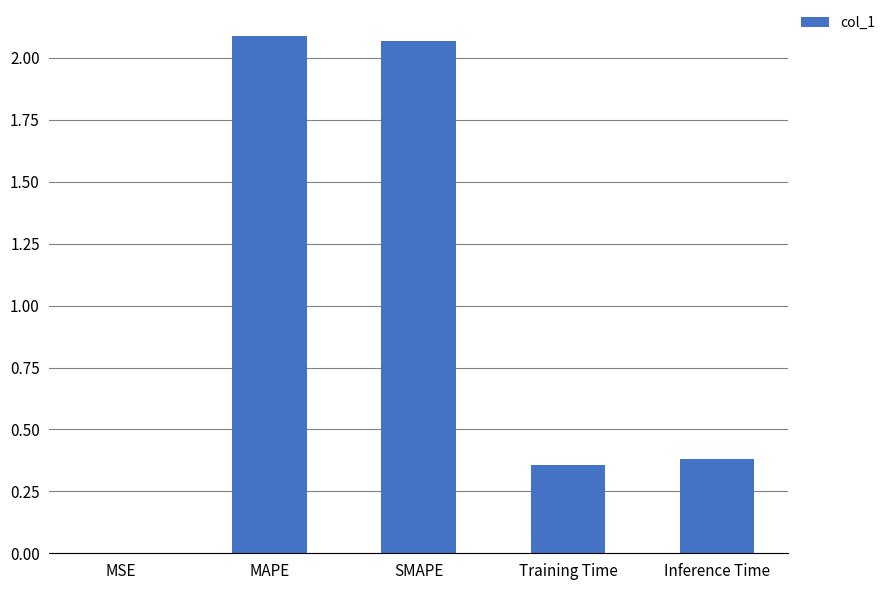

True or false: the data shows 1.2 at SMAPE.

False